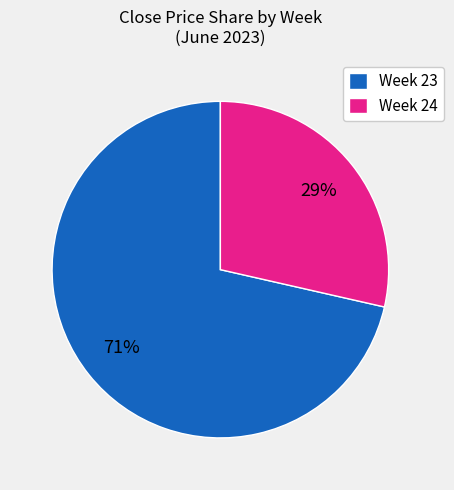

Is the sum of Week 23 and Week 24 greater than half?

Yes